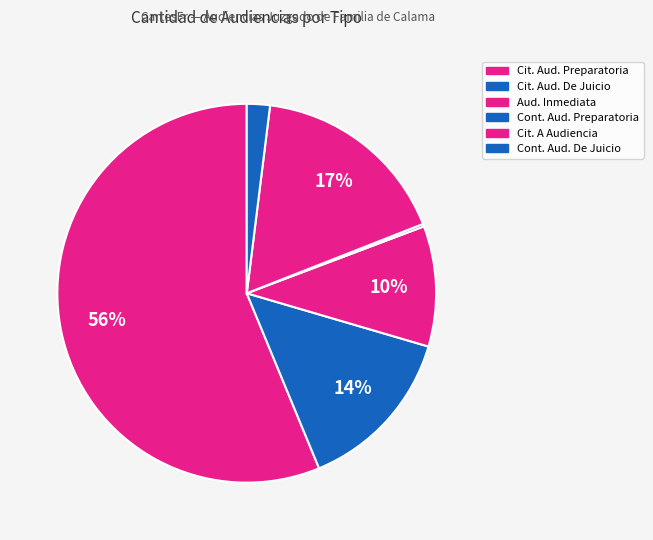

Count the number of slices in the pie.

6